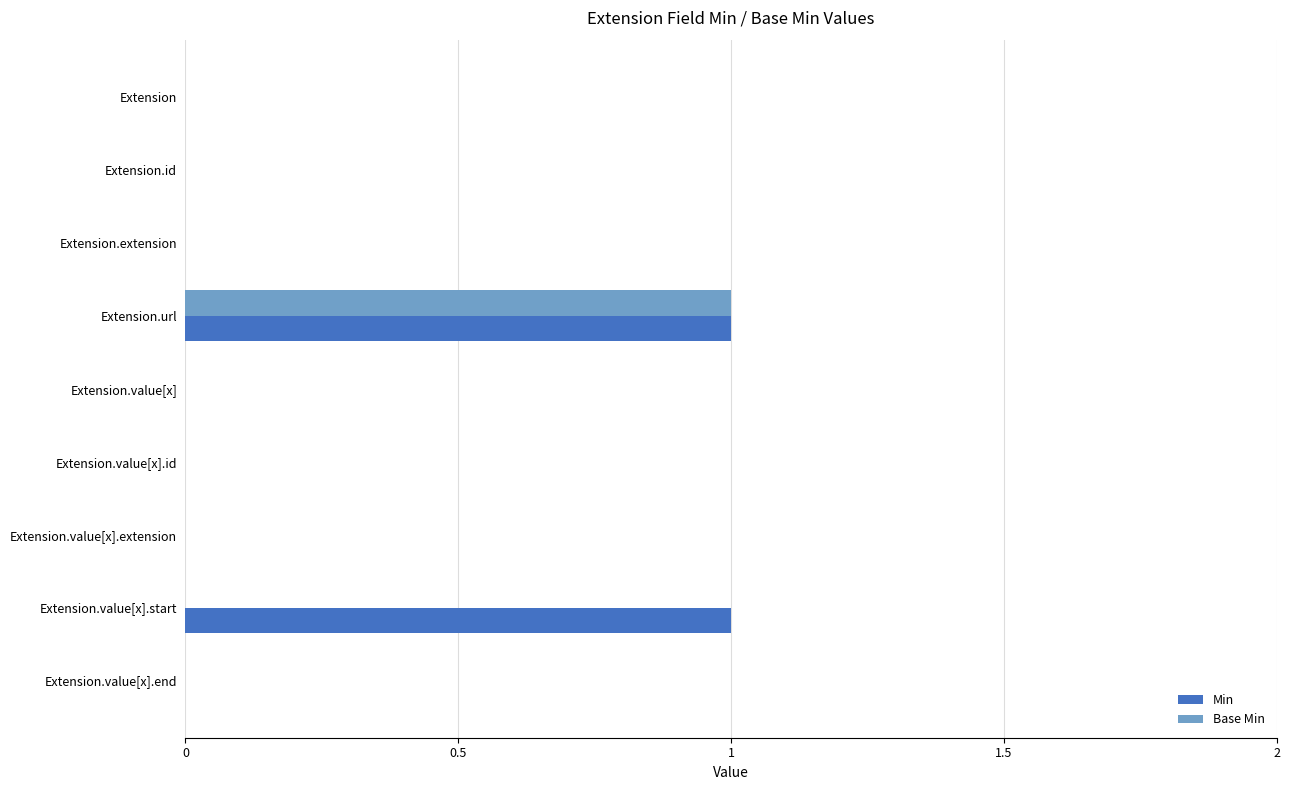

Which series has the largest total across all categories?

Min